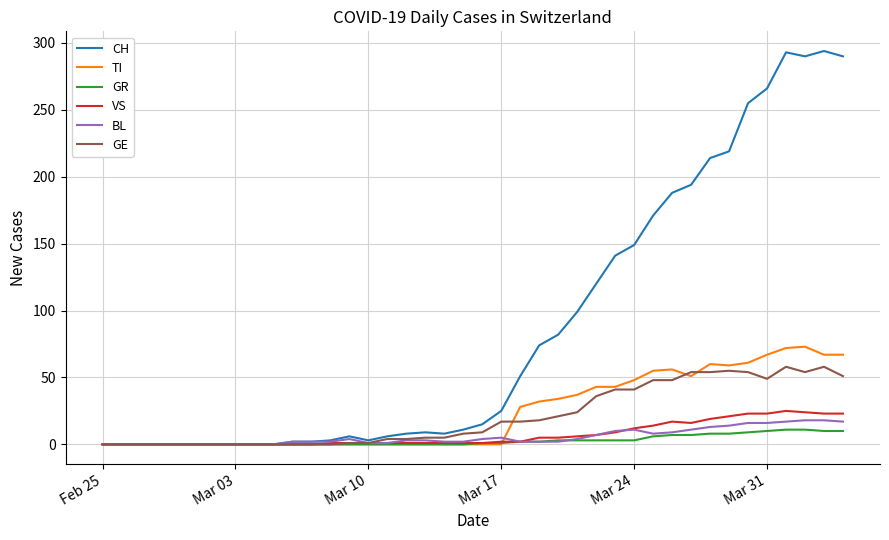

What is the maximum value shown in the chart?

294